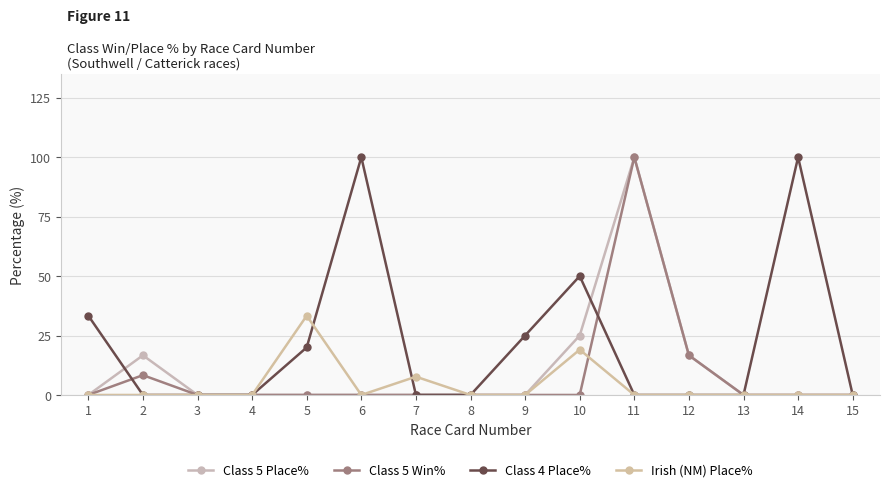

How many lines are shown in the chart?

4